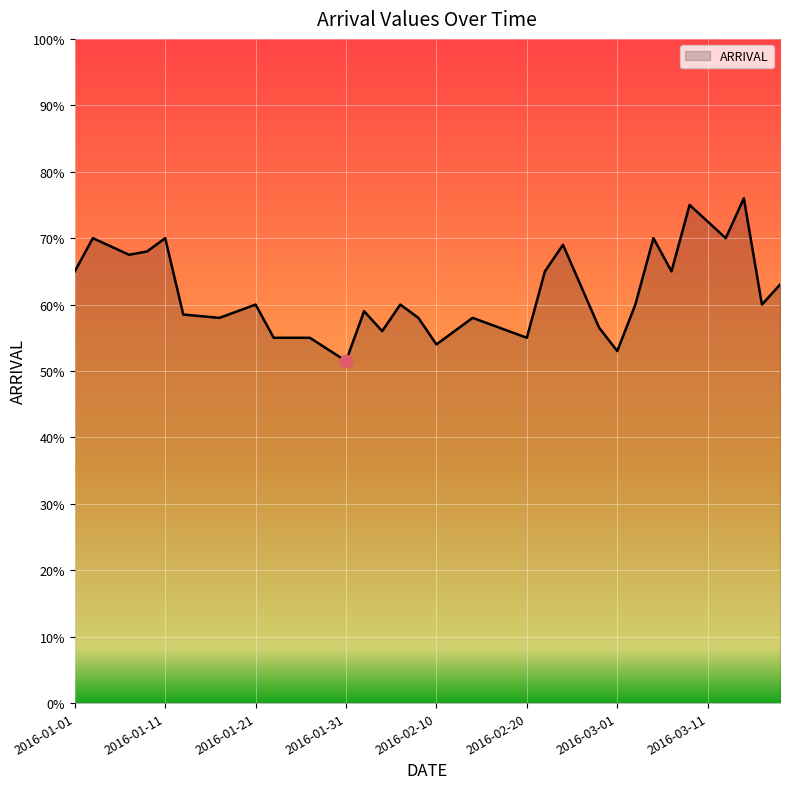

What is the difference between the maximum and minimum values?

24.5